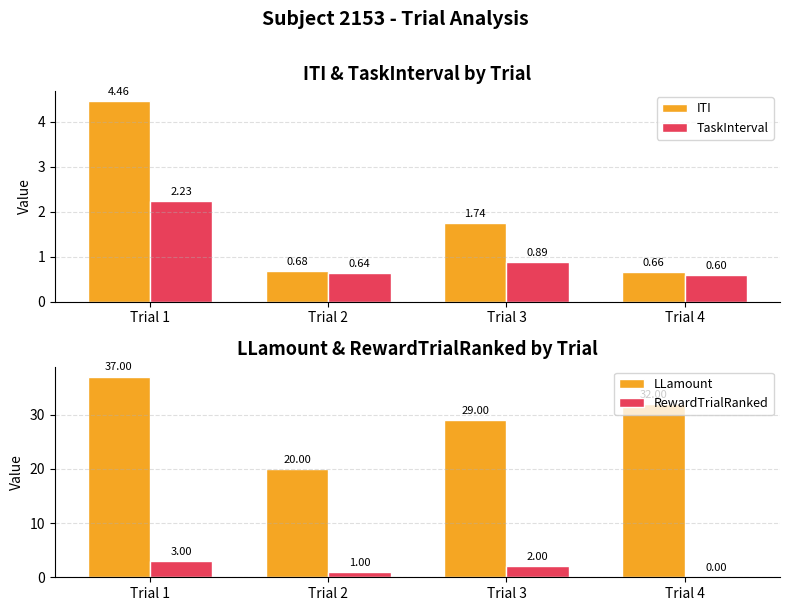

Reading right to left, list all the values displayed in this chart.

ITI: 0.7	1.7	0.7	4.5
TaskInterval: 0.6	0.9	0.6	2.2
LLamount: 32.0	29.0	20.0	37.0
RewardTrialRanked: 0.0	2.0	1.0	3.0